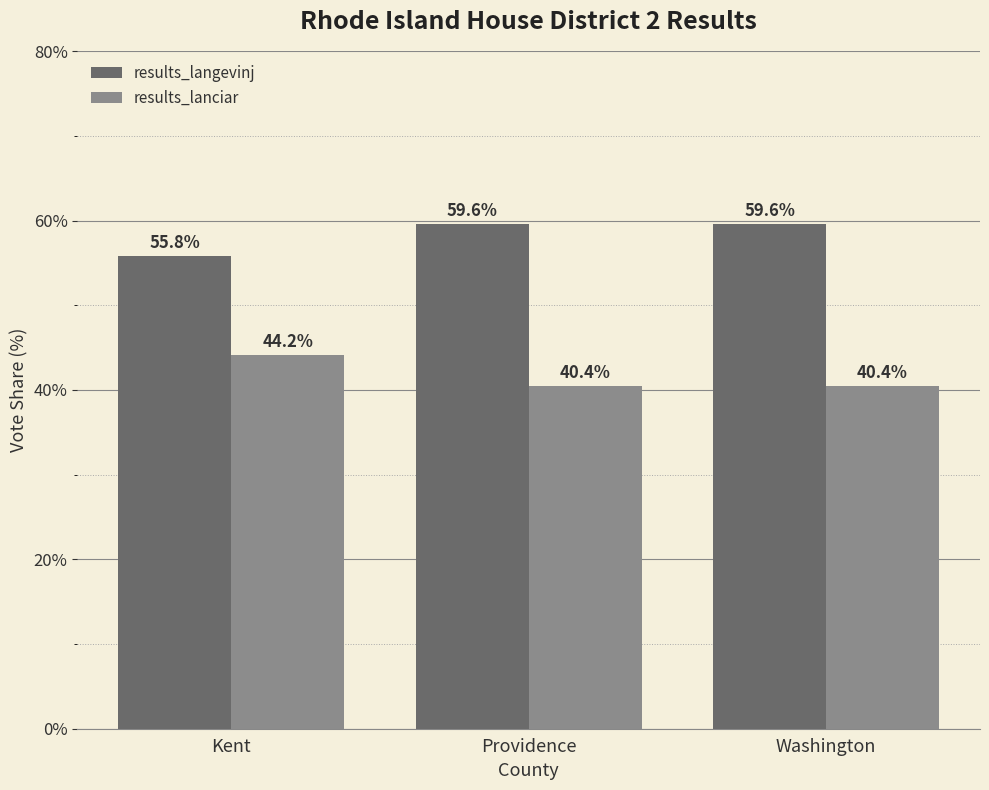

What is the difference between the maximum and minimum values in the results_langevinj series?

3.7